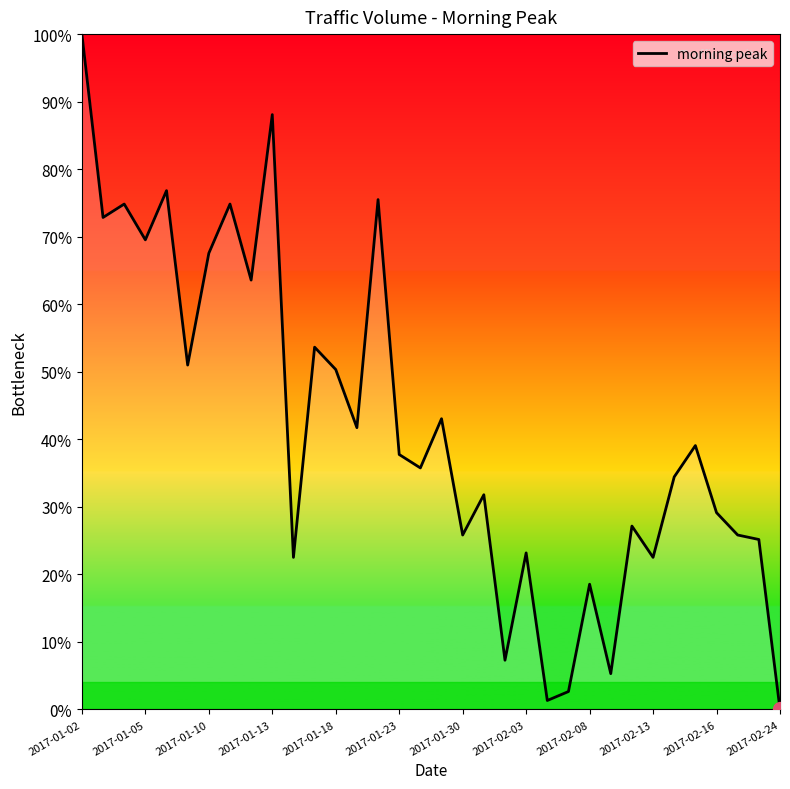

Is this an area chart (filled region under the line)?

No